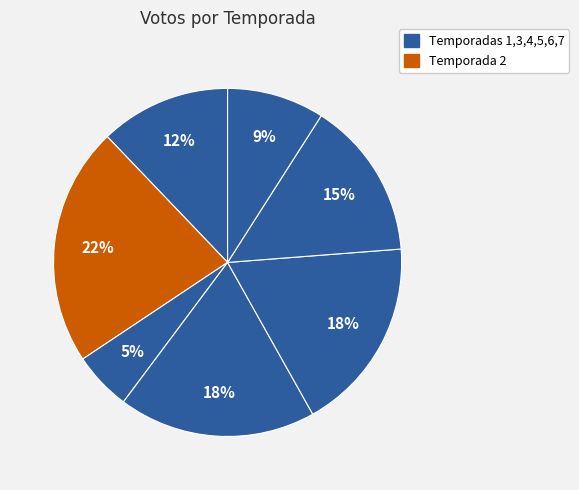

How many segments does this pie chart have?

7